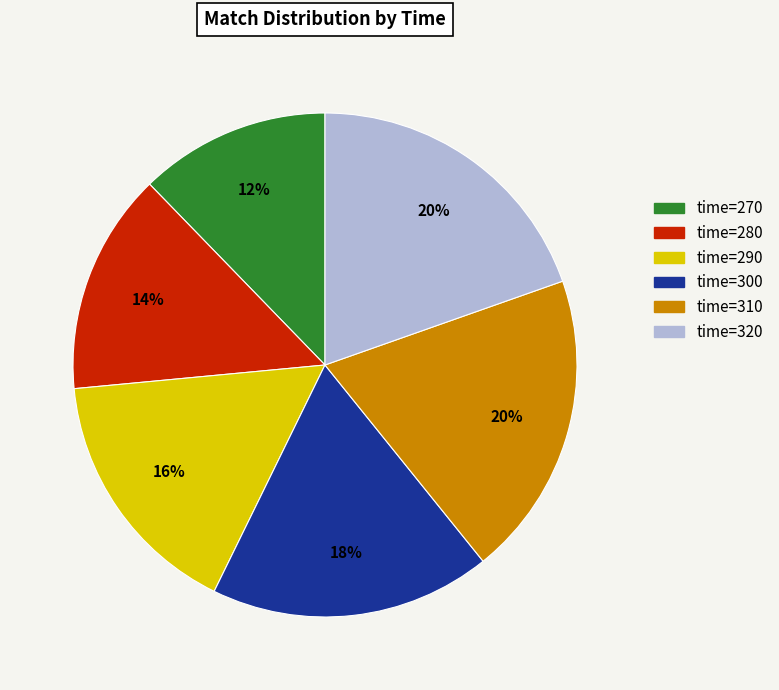

Does any single category account for the majority?

No